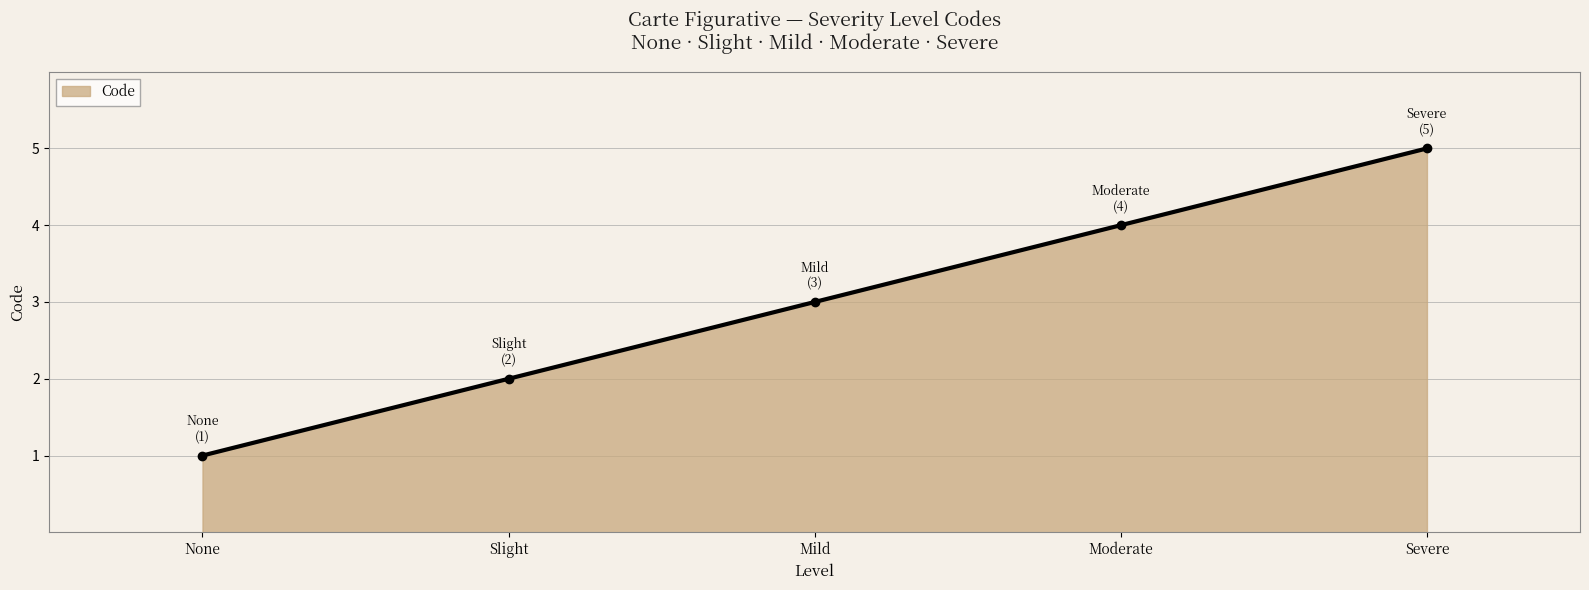

List the labels in order of value, smallest first.

None, Slight, Mild, Moderate, Severe